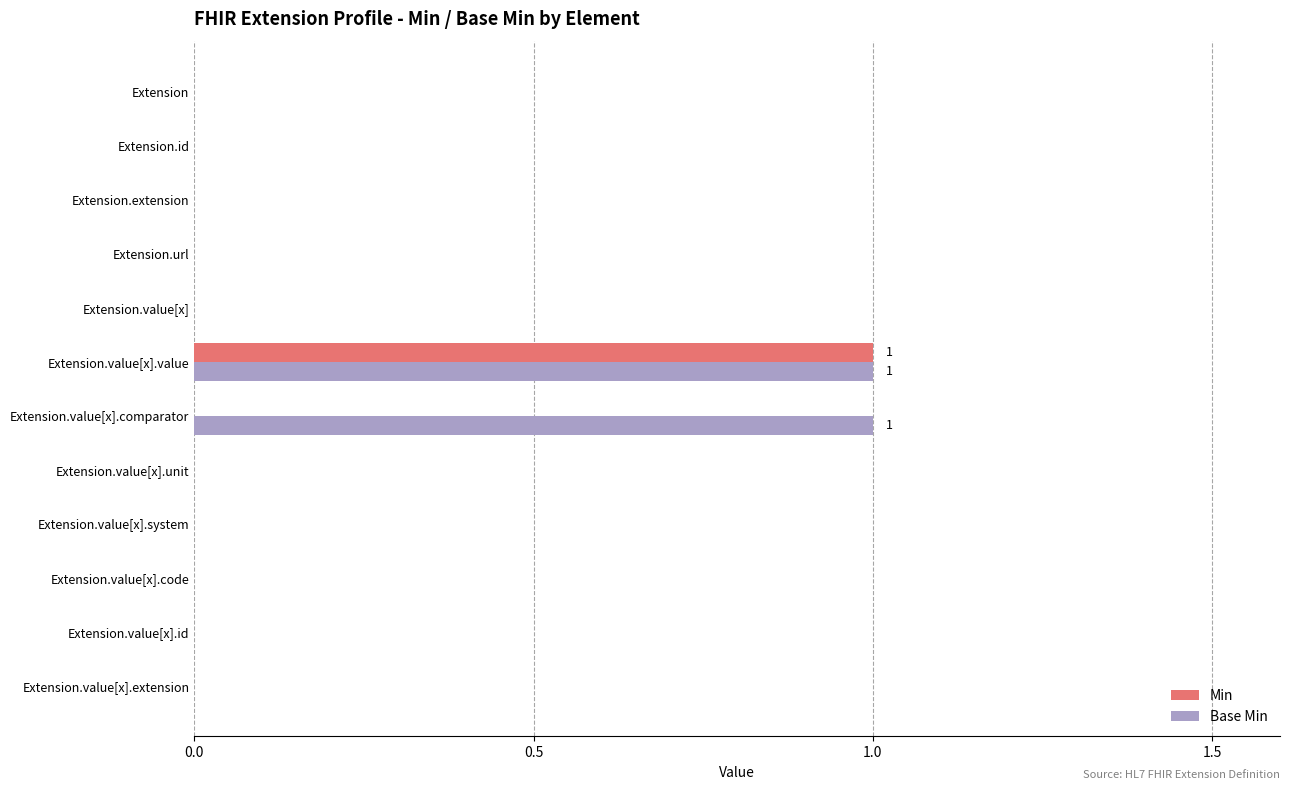

Which series has the largest total across all categories?

Base Min